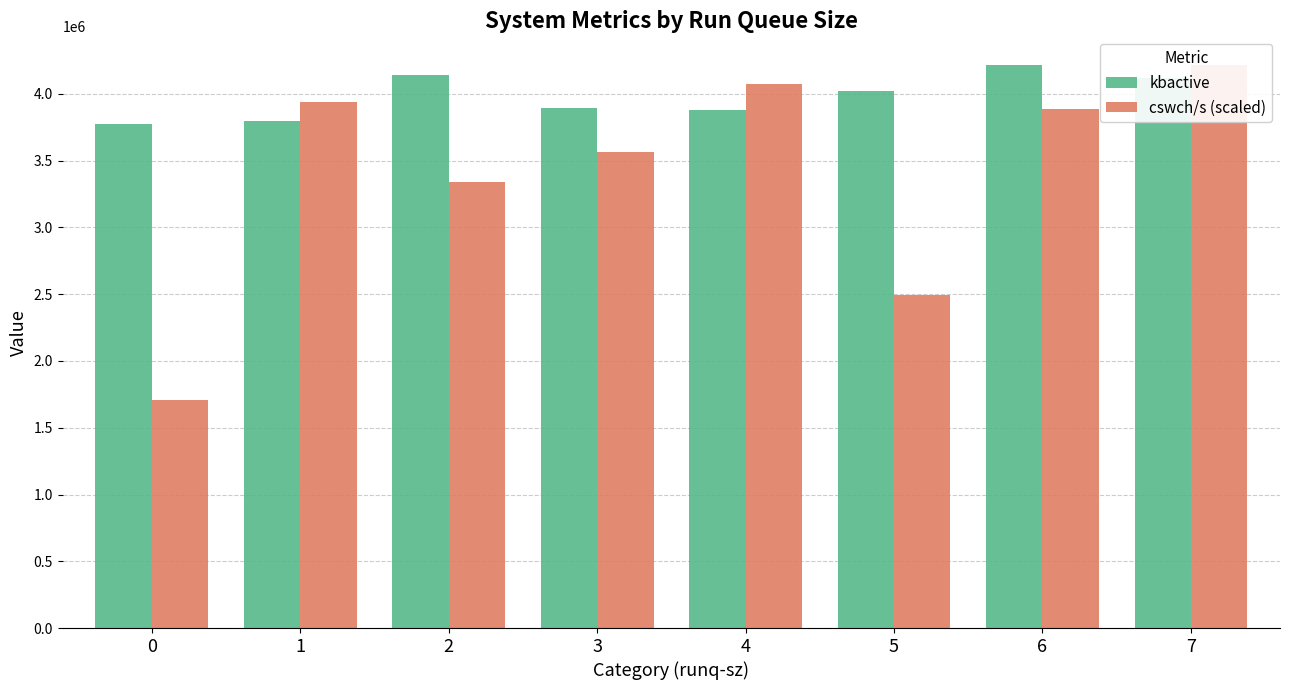

Where is kbactive nearest to the value 3998134?

5